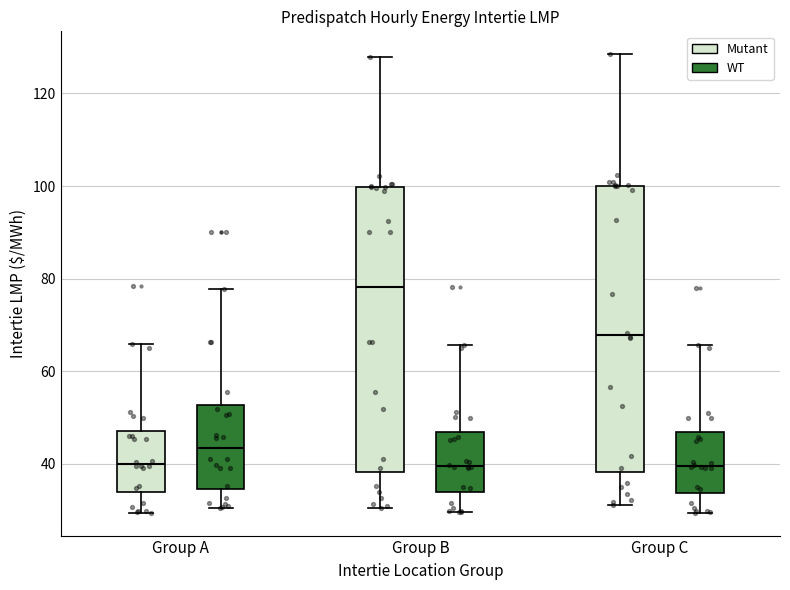

Reading left to right, transcribe this box plot: for each box, give where its median line is, the range the box spans, and where its two whiskers end, as read against the y-axis. The values are not printed on the chart, so give them approximately, as read against the axis.

Group A (Mutant): median 40, box 34 to 48, whiskers 30 to 66
Group A (WT): median 44, box 34 to 52, whiskers 30 to 78
Group B (Mutant): median 78, box 38 to 100, whiskers 30 to 128
Group B (WT): median 40, box 34 to 46, whiskers 30 to 66
Group C (Mutant): median 68, box 38 to 100, whiskers 32 to 128
Group C (WT): median 40, box 34 to 46, whiskers 30 to 66